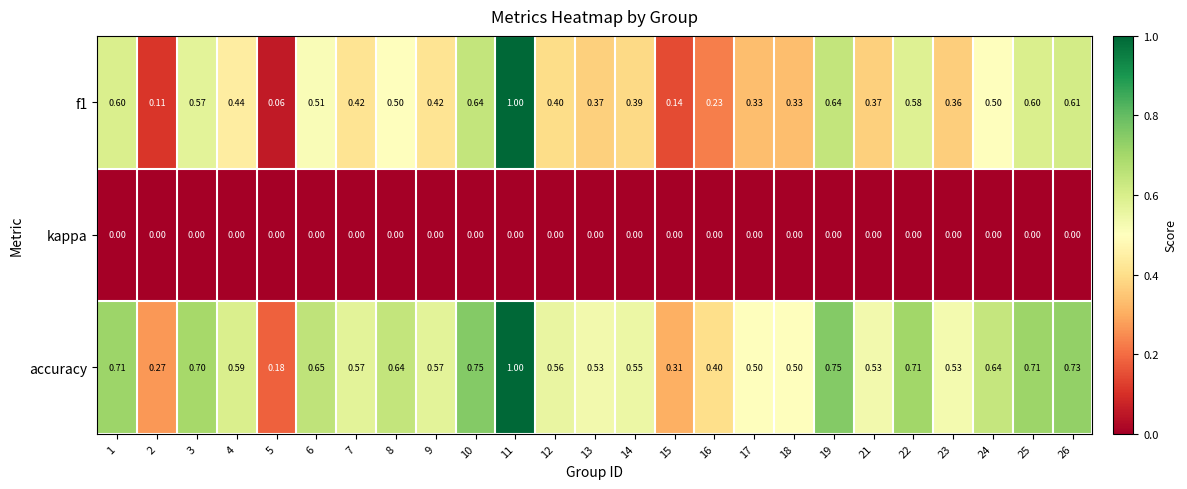

Is the value of accuracy at 6 greater than the value of kappa at 21?

Yes